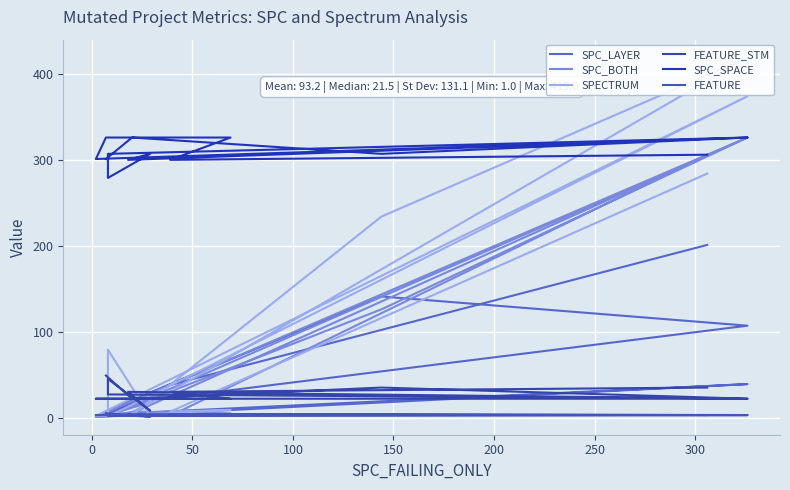

Reading right to left, transcribe all the data shown in this chart.

SPC_LAYER: 201	38	69	21	7	1	39	4	3	28	17	107	141	20	3
SPC_BOTH: 306	2	5	7	1	1	326	2	3	18	3	326	126	13	2
SPECTRUM: 284	7	9	3	2	2	374	1	79	2	2	419	234	3	1
FEATURE_STM: 35	30	22	22	22	22	22	27	45	8	30	22	35	22	49
SPC_SPACE: 306	300	326	326	326	301	326	307	279	307	300	326	307	326	301
FEATURE: 3	4	3	3	3	3	3	2	4	1	4	3	3	3	5